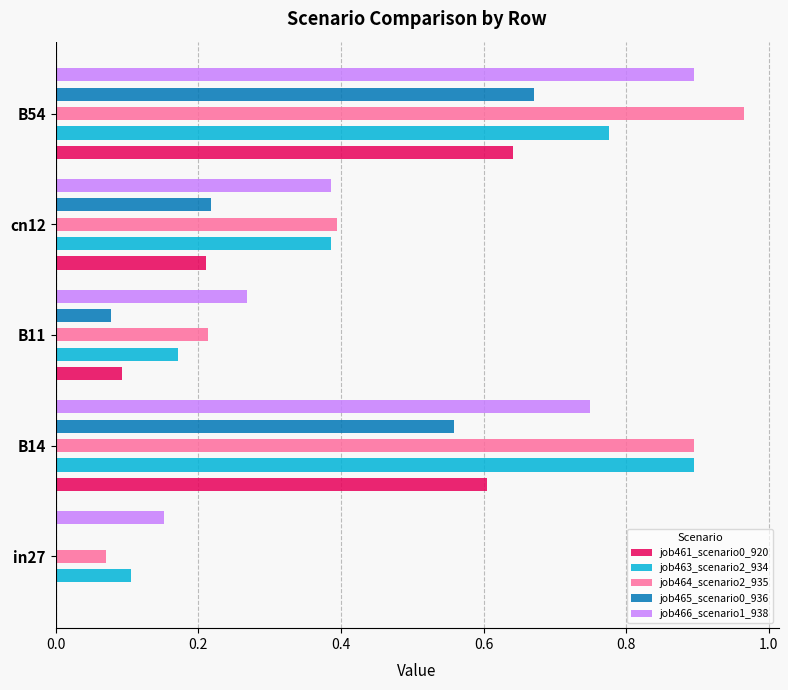

What is the difference between the highest and lowest values at B54?

0.3